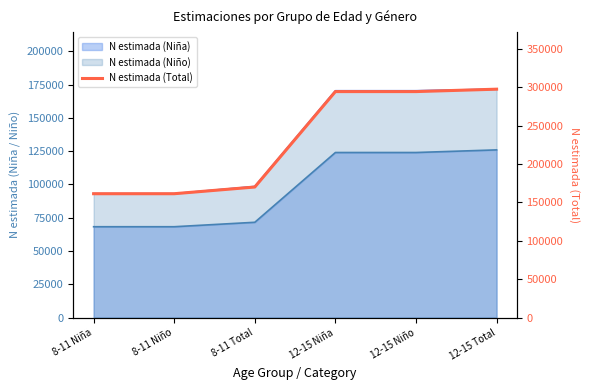

How many data points are less than 294428?

3